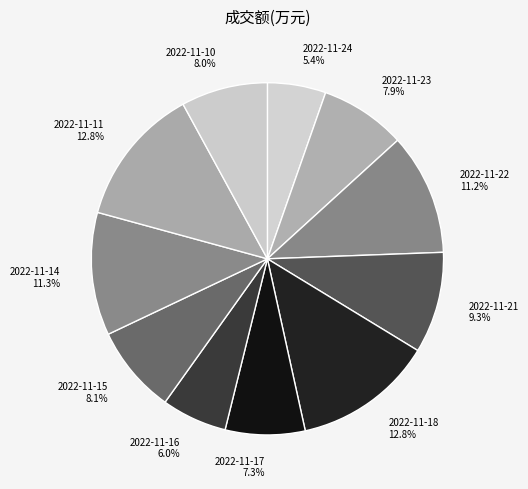

How many segments does this pie chart have?

11